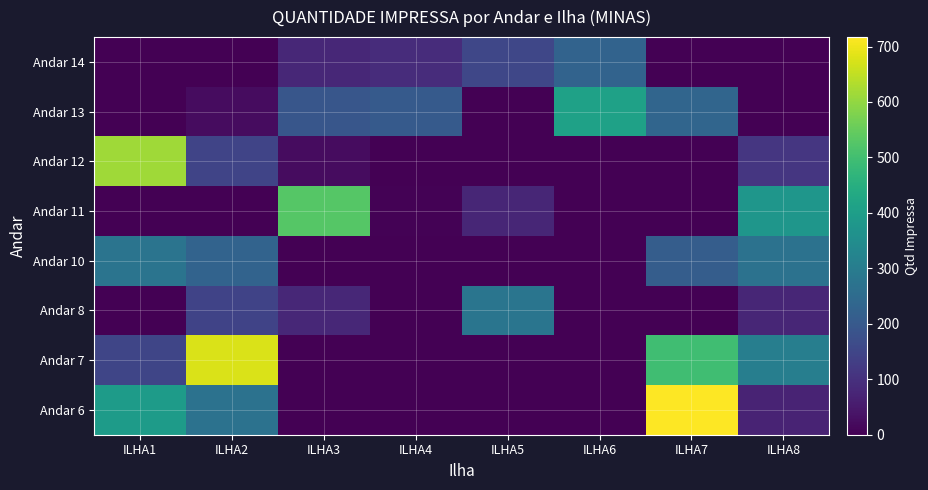

Reading left to right, transcribe all the data shown in this chart.

Andar 14: ILHA1=0	ILHA2=0	ILHA3=81	ILHA4=91	ILHA5=152	ILHA6=228	ILHA7=0	ILHA8=0
Andar 13: ILHA1=0	ILHA2=24	ILHA3=191	ILHA4=202	ILHA5=0	ILHA6=411	ILHA7=235	ILHA8=0
Andar 12: ILHA1=616	ILHA2=147	ILHA3=23	ILHA4=0	ILHA5=0	ILHA6=0	ILHA7=0	ILHA8=114
Andar 11: ILHA1=0	ILHA2=0	ILHA3=527	ILHA4=3	ILHA5=77	ILHA6=0	ILHA7=0	ILHA8=376
Andar 10: ILHA1=276	ILHA2=228	ILHA3=0	ILHA4=0	ILHA5=0	ILHA6=0	ILHA7=211	ILHA8=270
Andar 8: ILHA1=0	ILHA2=145	ILHA3=81	ILHA4=0	ILHA5=279	ILHA6=0	ILHA7=0	ILHA8=76
Andar 7: ILHA1=150	ILHA2=675	ILHA3=0	ILHA4=0	ILHA5=0	ILHA6=0	ILHA7=497	ILHA8=306
Andar 6: ILHA1=394	ILHA2=270	ILHA3=0	ILHA4=0	ILHA5=0	ILHA6=0	ILHA7=717	ILHA8=72